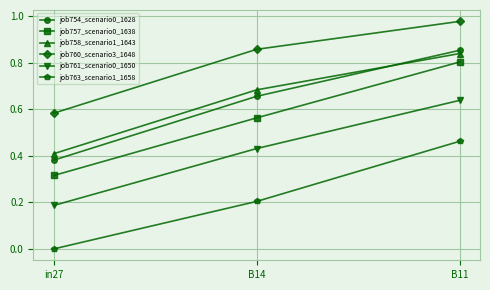

What are all the series names shown in the legend?

job754_scenario0_1628, job757_scenario0_1638, job758_scenario1_1643, job760_scenario3_1648, job761_scenario0_1650, job763_scenario1_1658